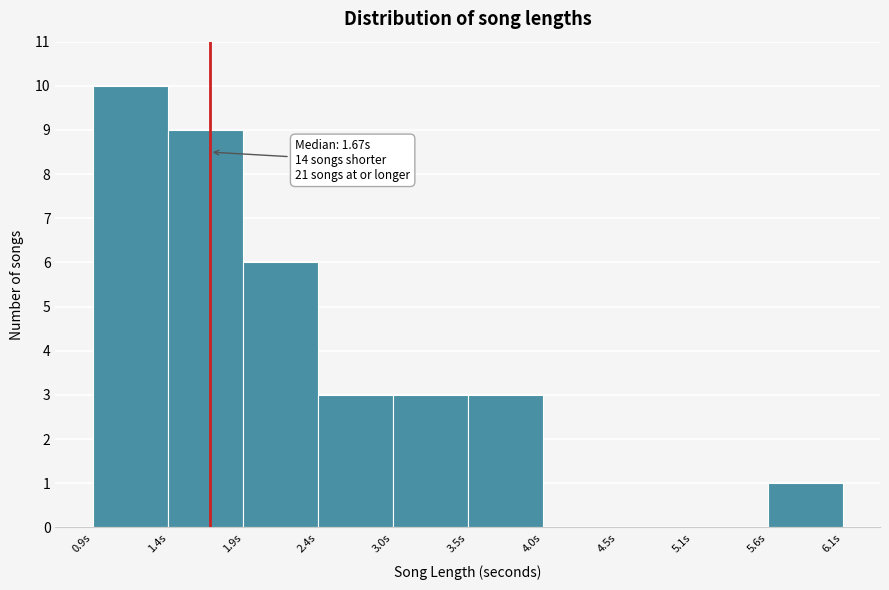

Over which range of the x-axis is the bar tallest?

0.9 to 1.4